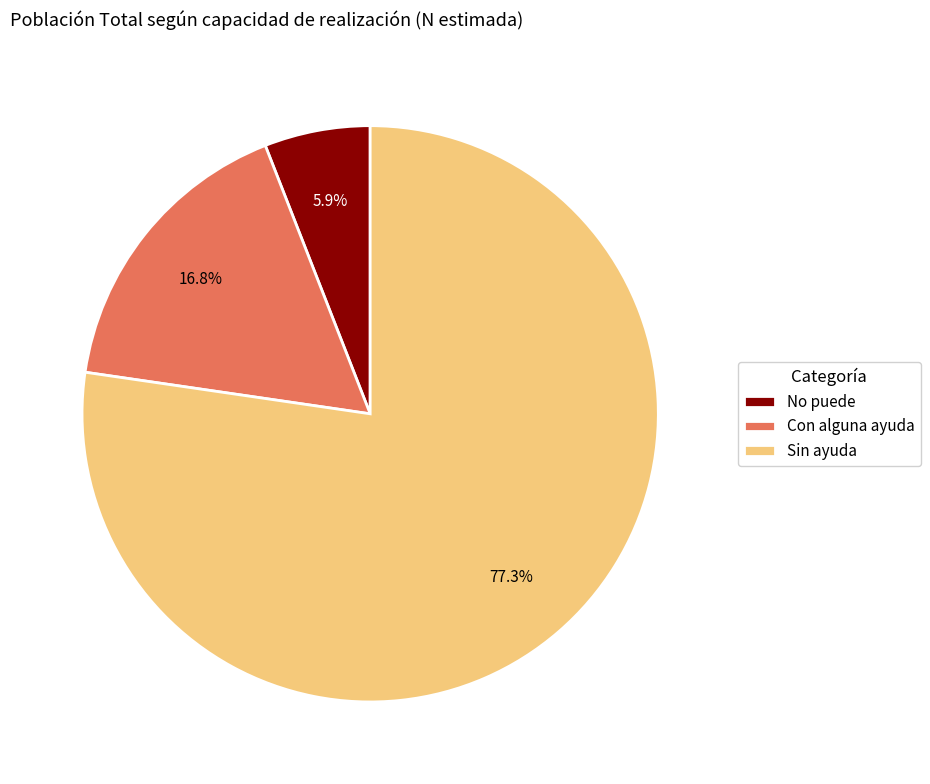

Is it true that Sin ayuda is 83% of the pie?

False